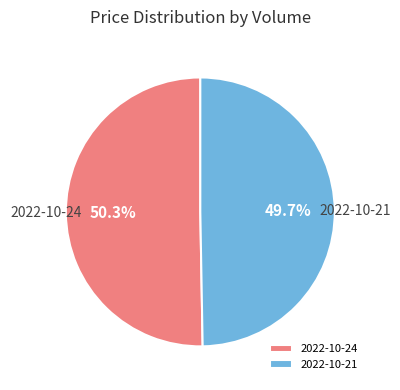

Rank the categories by value from lowest to highest.

2022-10-21, 2022-10-24